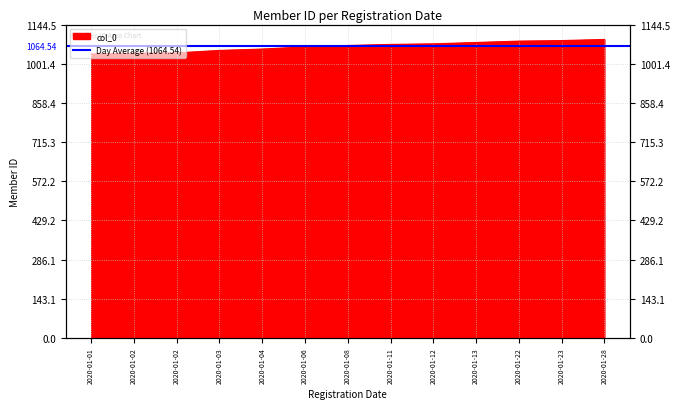

Which category has the highest value across all series?

2020-01-28